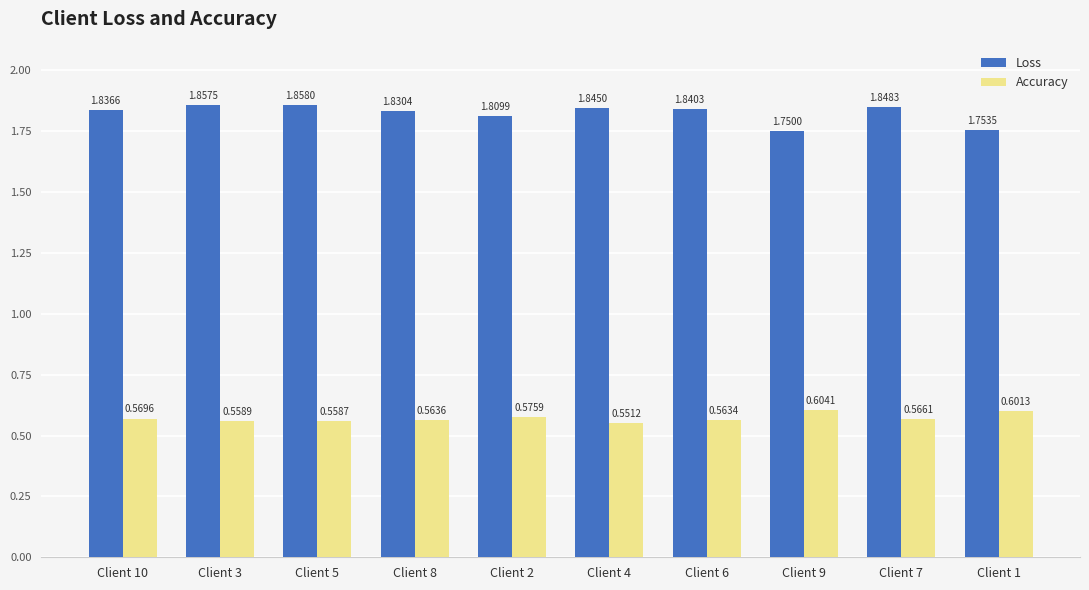

Count the number of data series in this chart.

2